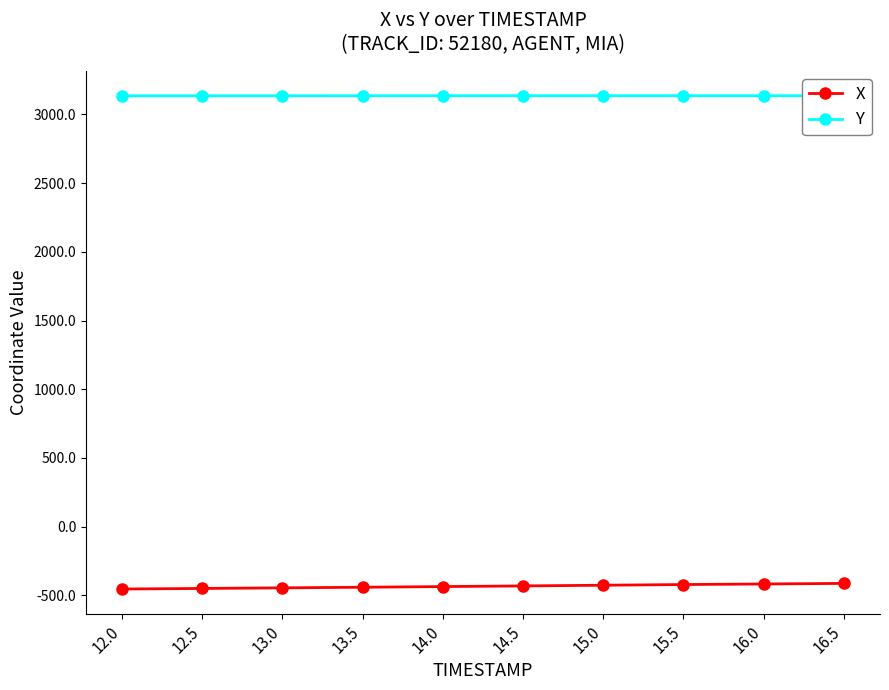

What is the spread (max minus min) of values at 15.5?

3559.1